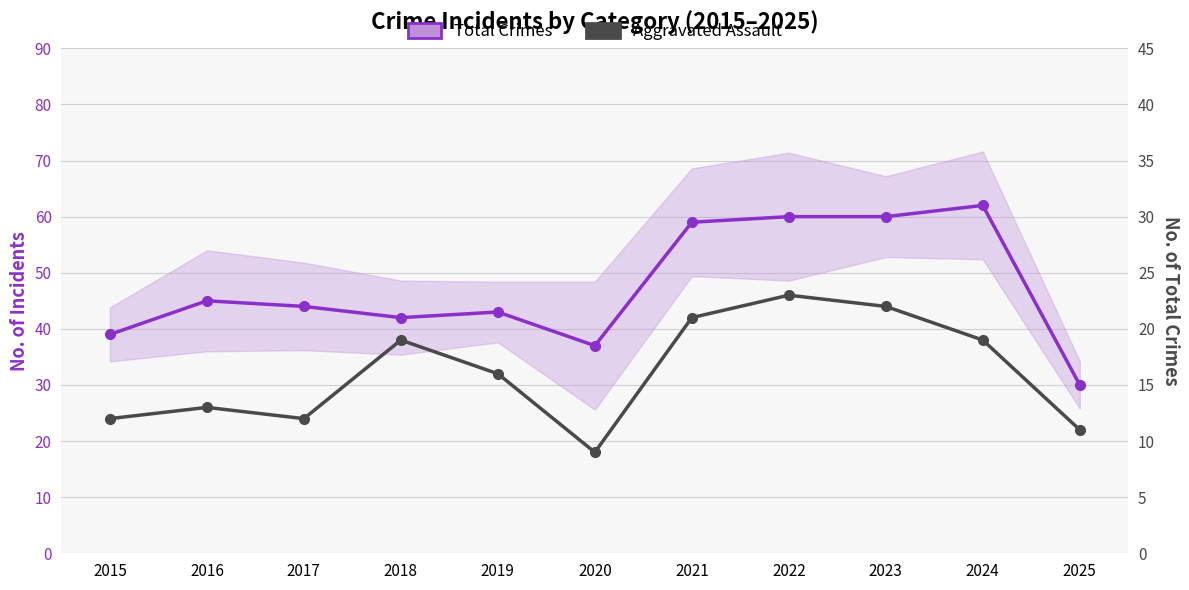

Rank the series at 2022 from highest to lowest value.

Total Crimes, Aggravated Assault